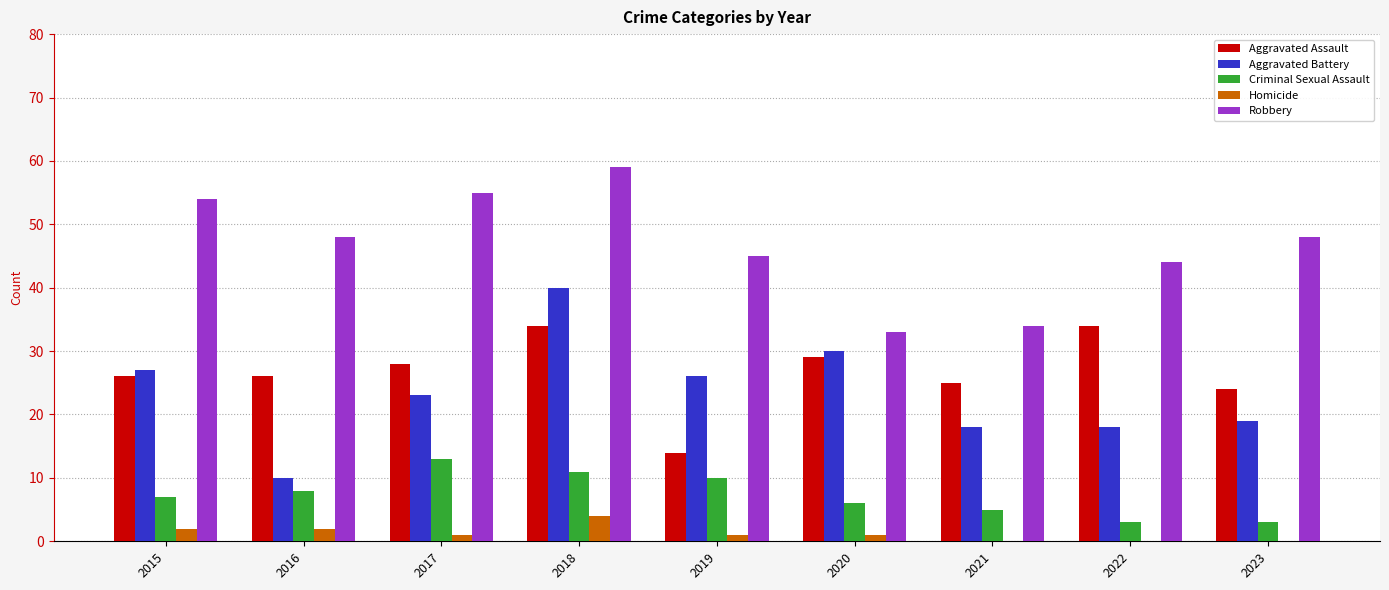

What is the sum of all Criminal Sexual Assault values?

66